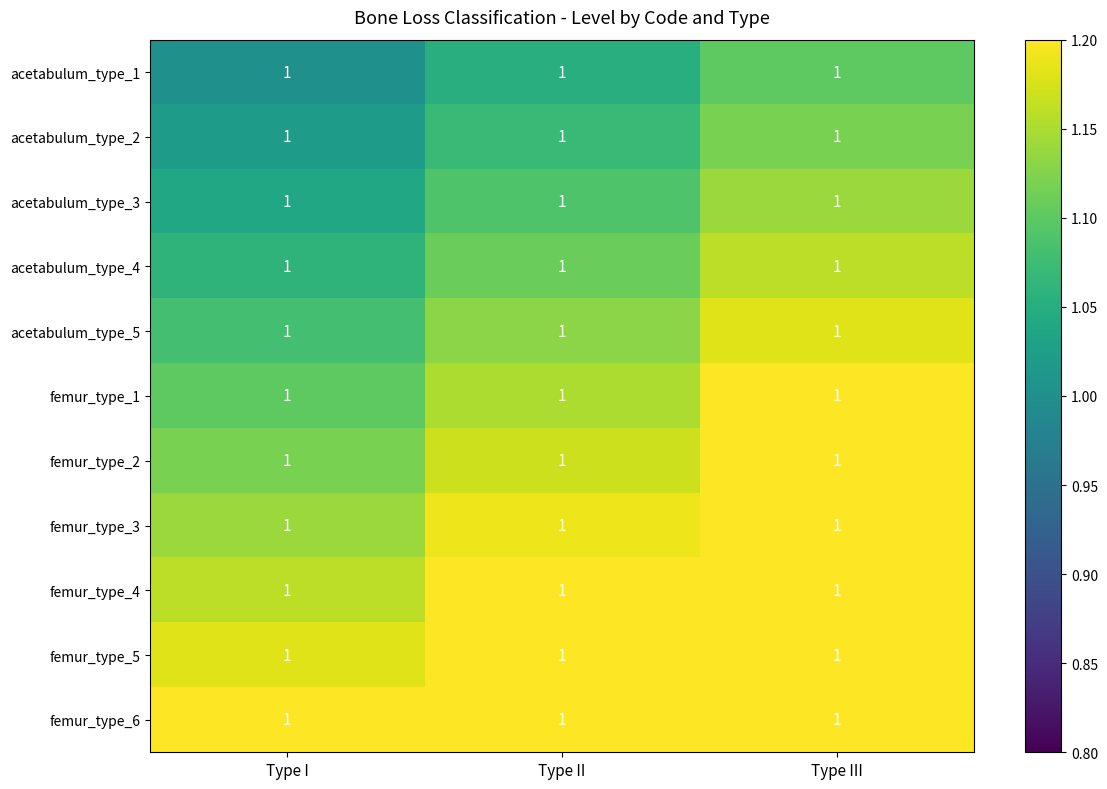

The value of femur_type_3 at Type III is 0.3. True or false?

False